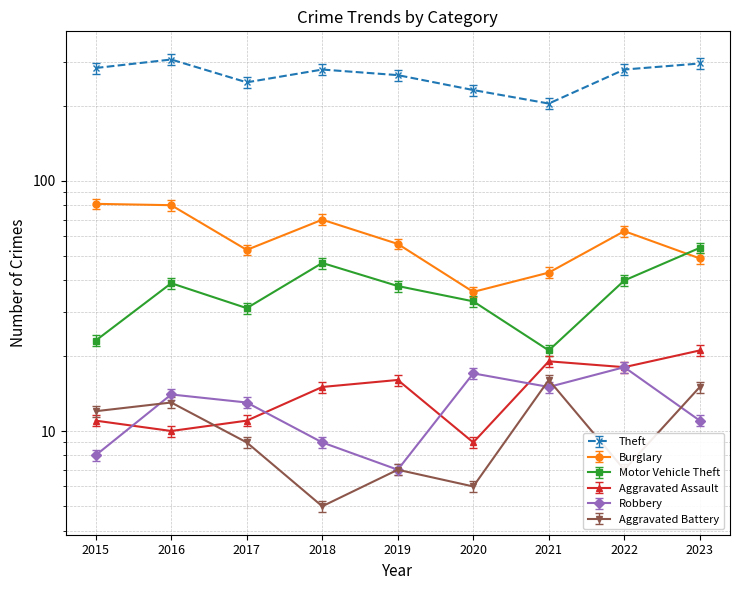

What is the total value across all series at 2020?

332